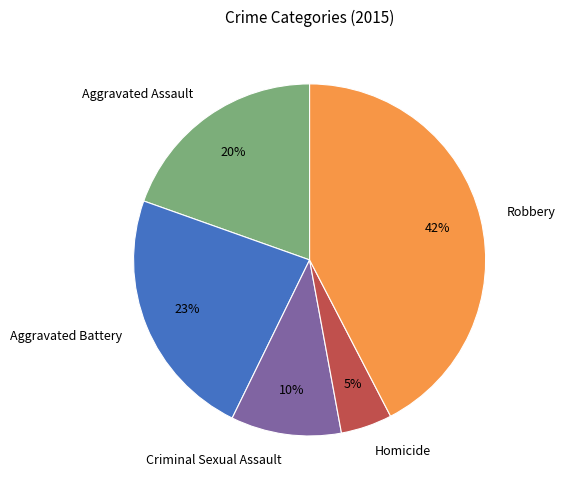

True or false: Aggravated Battery accounts for 38% of the total.

False